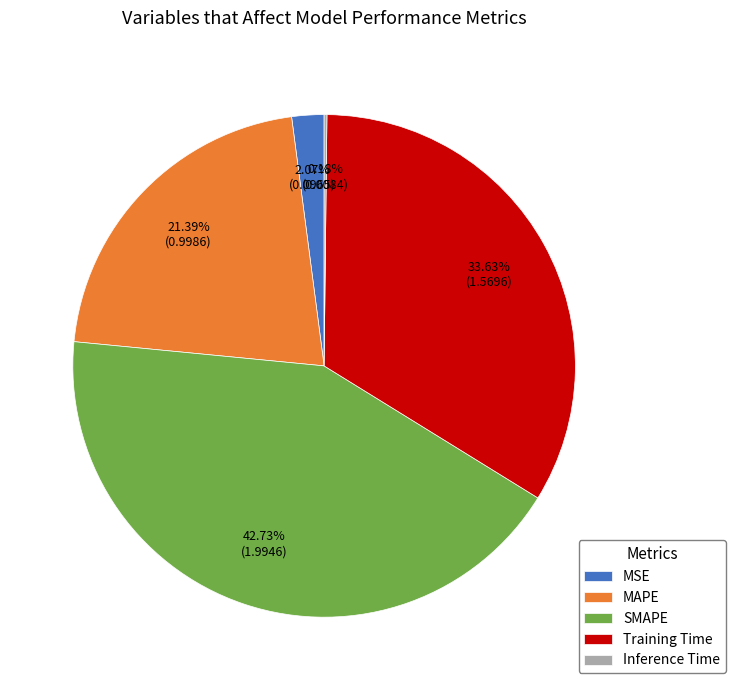

What is the largest slice in the pie chart?

SMAPE